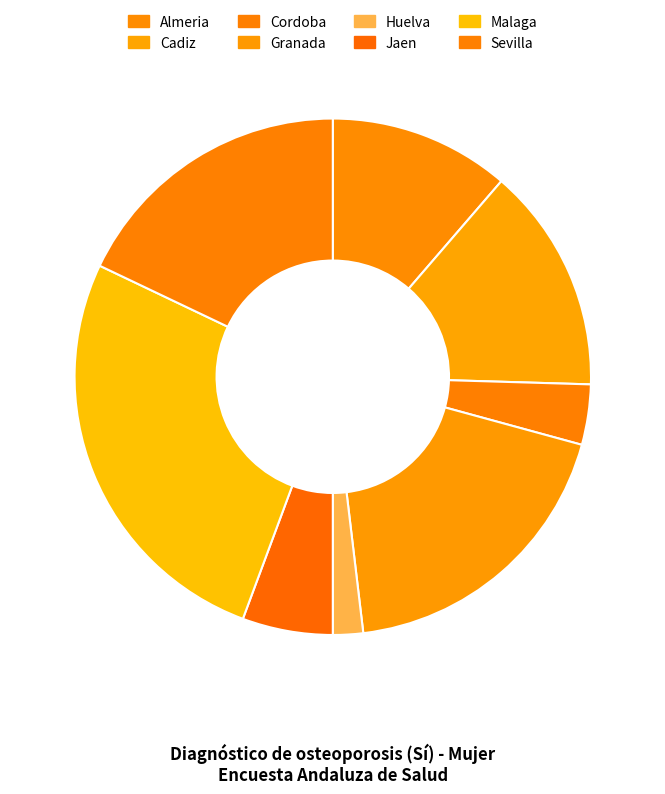

How many segments does this pie chart have?

8